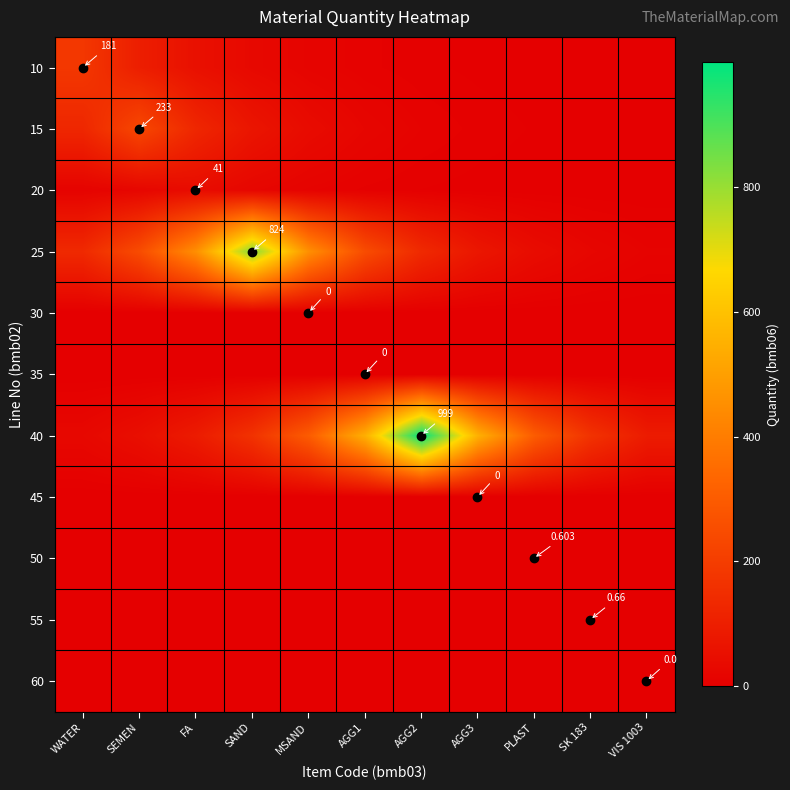

Where is 15 nearest to the value 117?

WATER